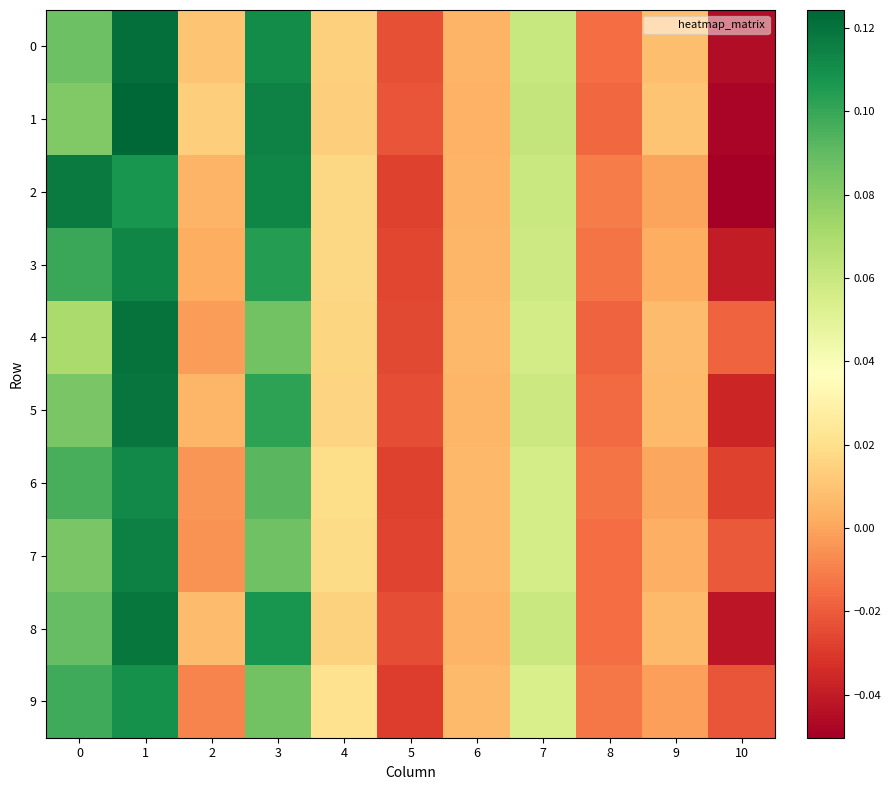

Reading right to left, what are all the values shown in this chart?

0: 10=-0.0	9=0.0	8=-0.0	7=0.1	6=0.0	5=-0.0	4=0.0	3=0.1	2=0.0	1=0.1	0=0.1
1: 10=-0.0	9=0.0	8=-0.0	7=0.1	6=0.0	5=-0.0	4=0.0	3=0.1	2=0.0	1=0.1	0=0.1
2: 10=-0.1	9=-0.0	8=-0.0	7=0.1	6=0.0	5=-0.0	4=0.0	3=0.1	2=0.0	1=0.1	0=0.1
3: 10=-0.0	9=0.0	8=-0.0	7=0.1	6=0.0	5=-0.0	4=0.0	3=0.1	2=0.0	1=0.1	0=0.1
4: 10=-0.0	9=0.0	8=-0.0	7=0.1	6=0.0	5=-0.0	4=0.0	3=0.1	2=-0.0	1=0.1	0=0.1
5: 10=-0.0	9=0.0	8=-0.0	7=0.1	6=0.0	5=-0.0	4=0.0	3=0.1	2=0.0	1=0.1	0=0.1
6: 10=-0.0	9=0.0	8=-0.0	7=0.1	6=0.0	5=-0.0	4=0.0	3=0.1	2=-0.0	1=0.1	0=0.1
7: 10=-0.0	9=0.0	8=-0.0	7=0.1	6=0.0	5=-0.0	4=0.0	3=0.1	2=-0.0	1=0.1	0=0.1
8: 10=-0.0	9=0.0	8=-0.0	7=0.1	6=0.0	5=-0.0	4=0.0	3=0.1	2=0.0	1=0.1	0=0.1
9: 10=-0.0	9=-0.0	8=-0.0	7=0.1	6=0.0	5=-0.0	4=0.0	3=0.1	2=-0.0	1=0.1	0=0.1